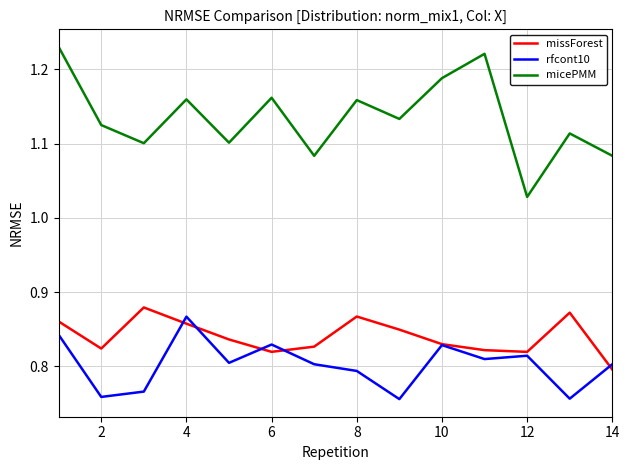

Which series has the largest range (max minus min)?

micePMM